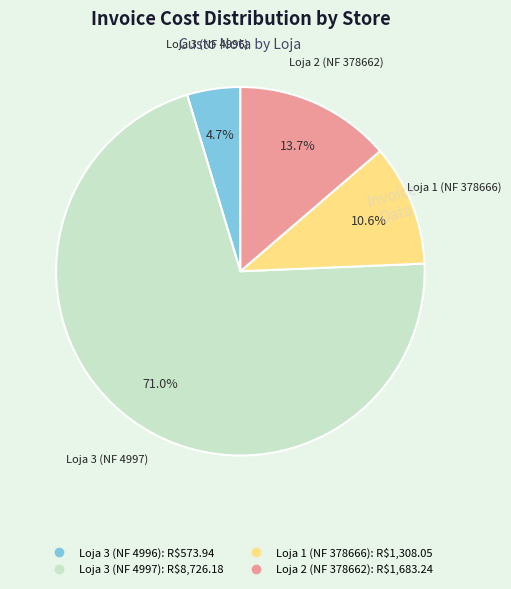

To the nearest percent, what percentage of the pie is Loja 3 (NF 4996)?

5%